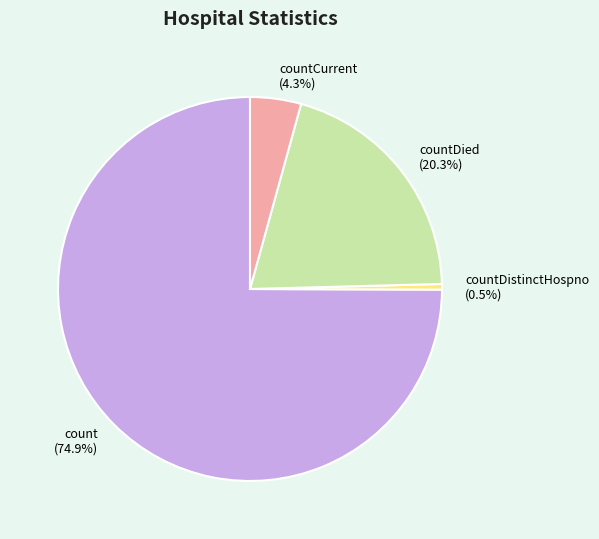

How many segments does this pie chart have?

4